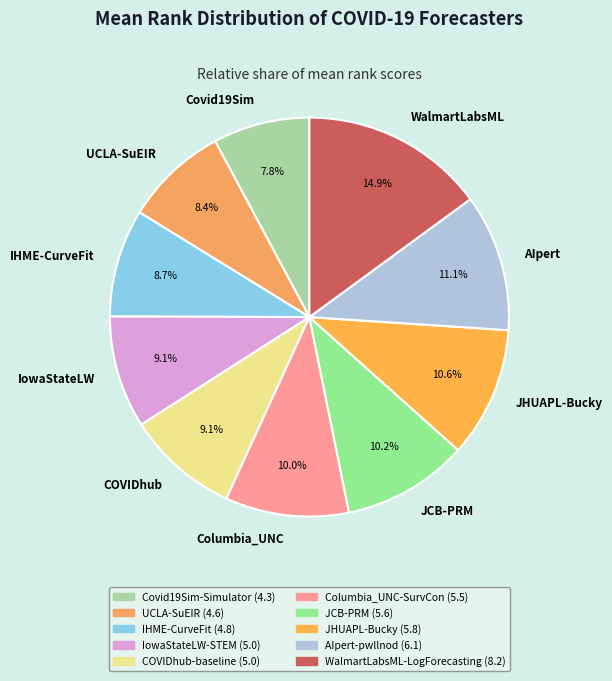

Combined, do IHME-CurveFit and UCLA-SuEIR account for over 50%?

No